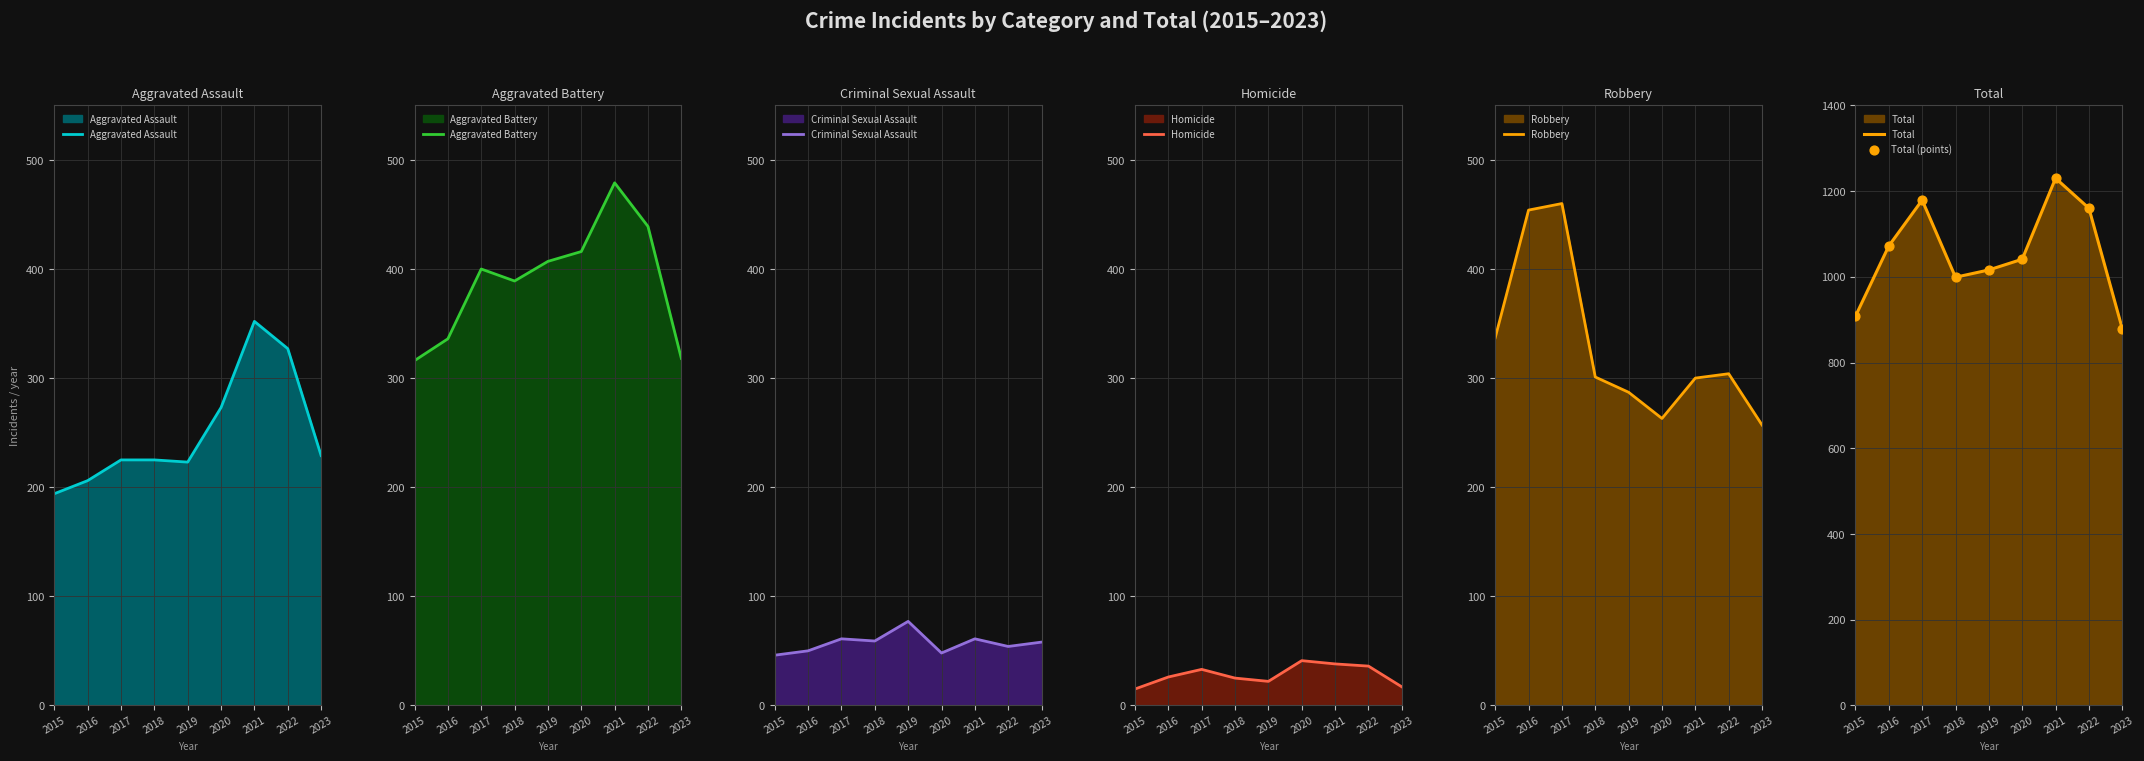

What is the total value across all series at 2021?

1230